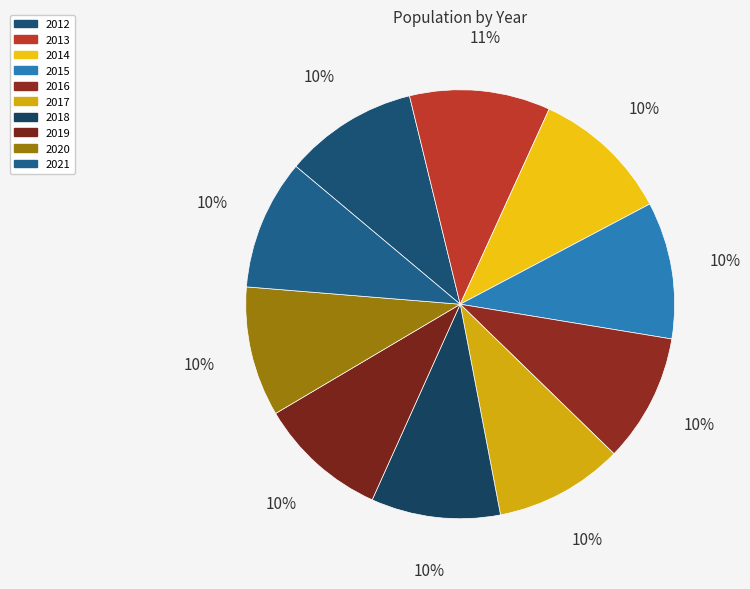

True or false: 2020 accounts for 1% of the total.

False